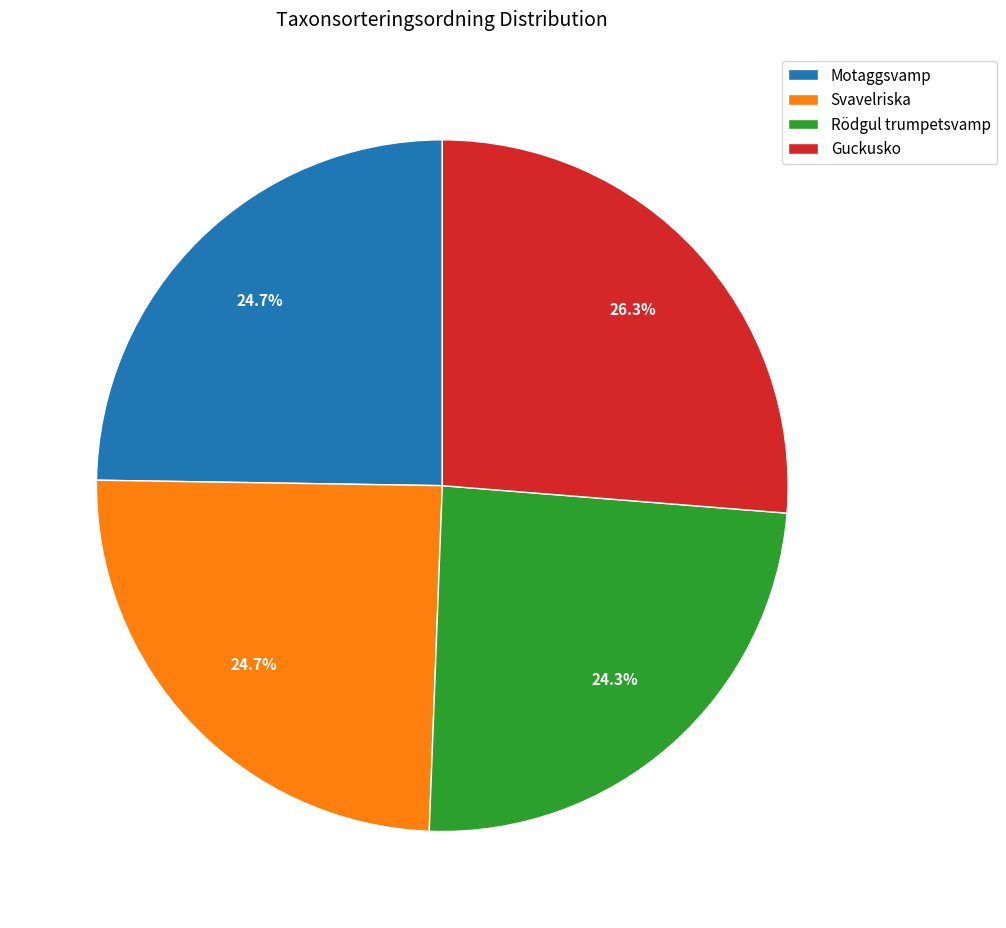

What percentage is the Svavelriska slice, to the nearest percent?

25%